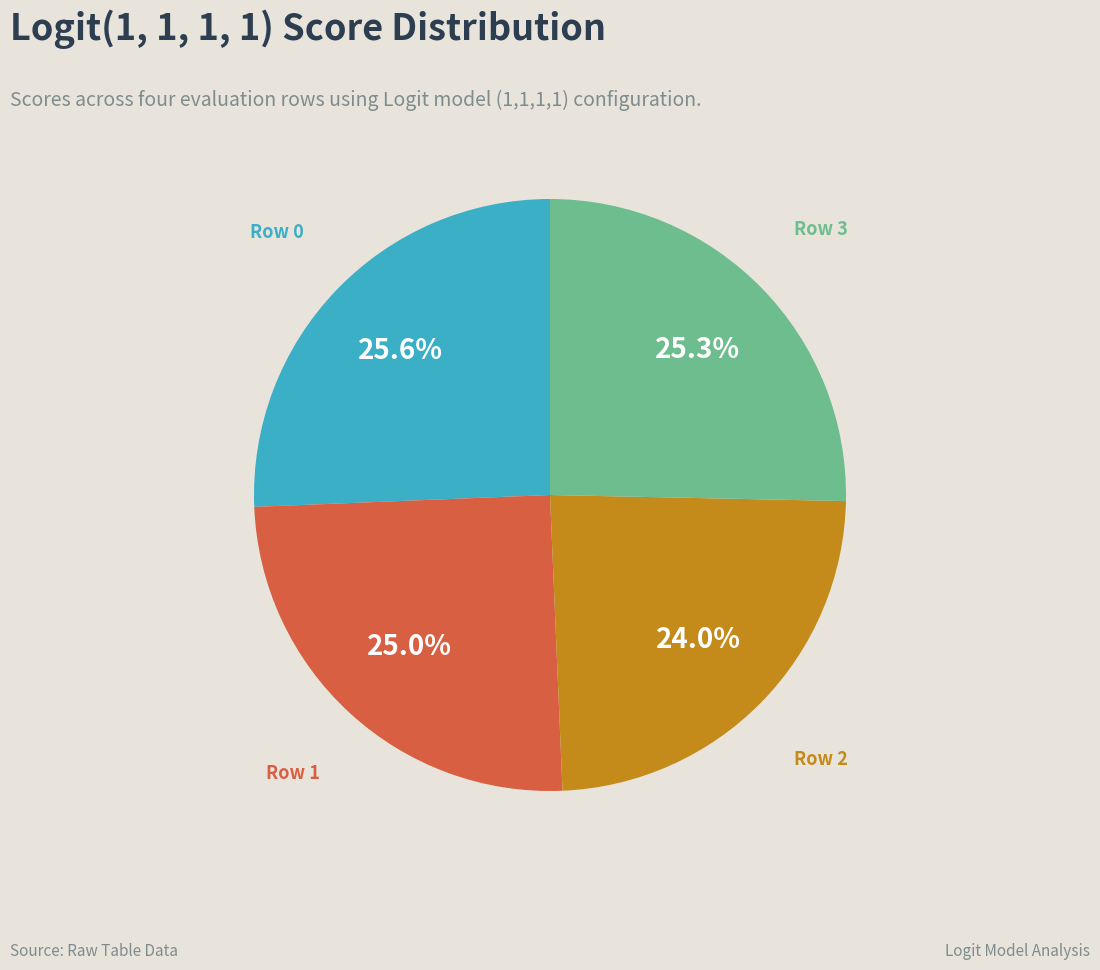

Is there a majority slice in this chart?

No